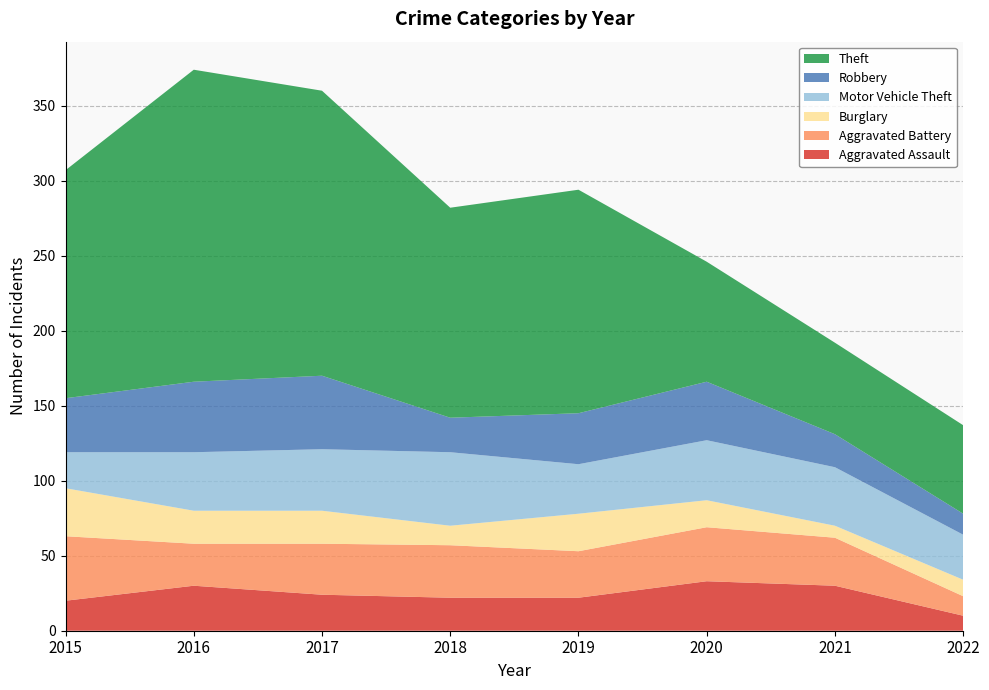

Reading right to left, what are all the values shown in this chart?

Aggravated Assault: 2022=10	2021=30	2020=33	2019=22	2018=22	2017=24	2016=30	2015=20
Aggravated Battery: 2022=13	2021=32	2020=36	2019=31	2018=35	2017=34	2016=28	2015=43
Burglary: 2022=11	2021=8	2020=18	2019=25	2018=13	2017=22	2016=22	2015=32
Motor Vehicle Theft: 2022=30	2021=39	2020=40	2019=33	2018=49	2017=41	2016=39	2015=24
Robbery: 2022=14	2021=22	2020=39	2019=34	2018=23	2017=49	2016=47	2015=36
Theft: 2022=59	2021=61	2020=80	2019=149	2018=140	2017=190	2016=208	2015=152